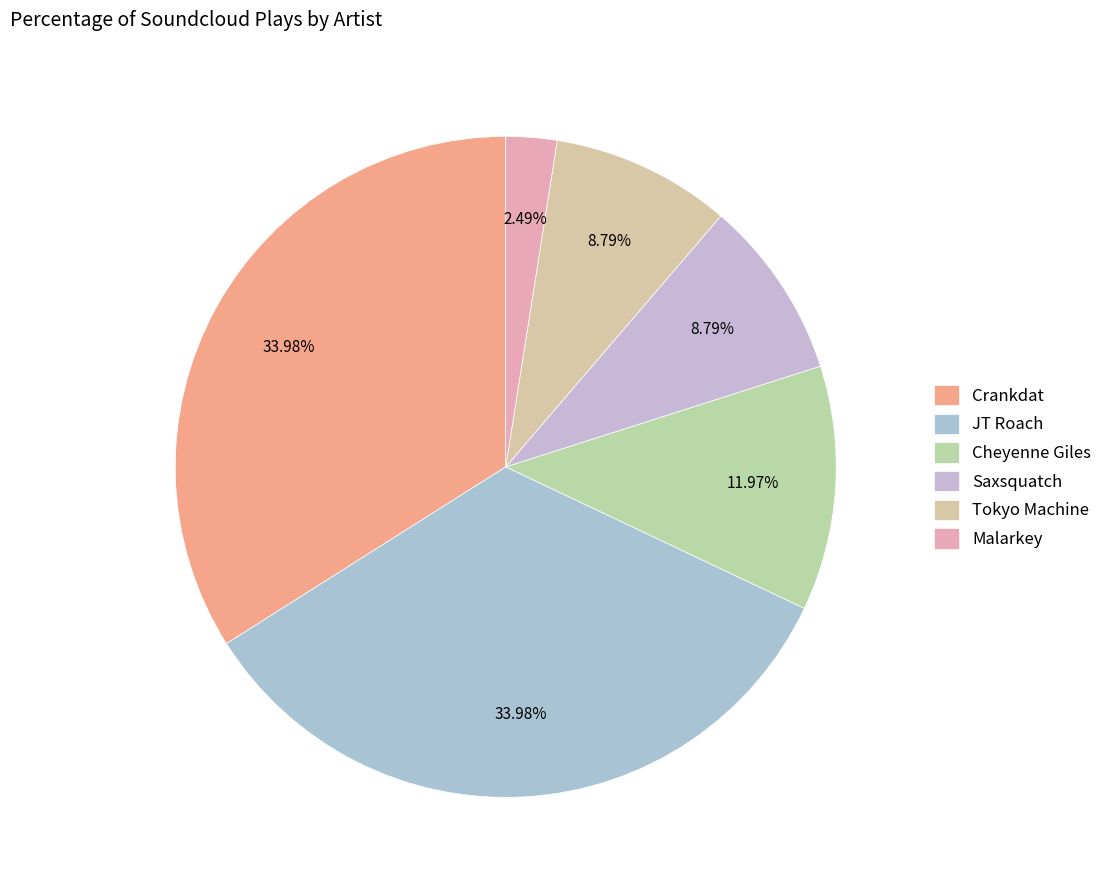

Does any single category account for the majority?

No